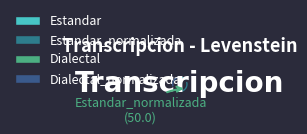

Approximately how many times larger is the value at Estandar compared to Dialectal_normalizada?

0.5